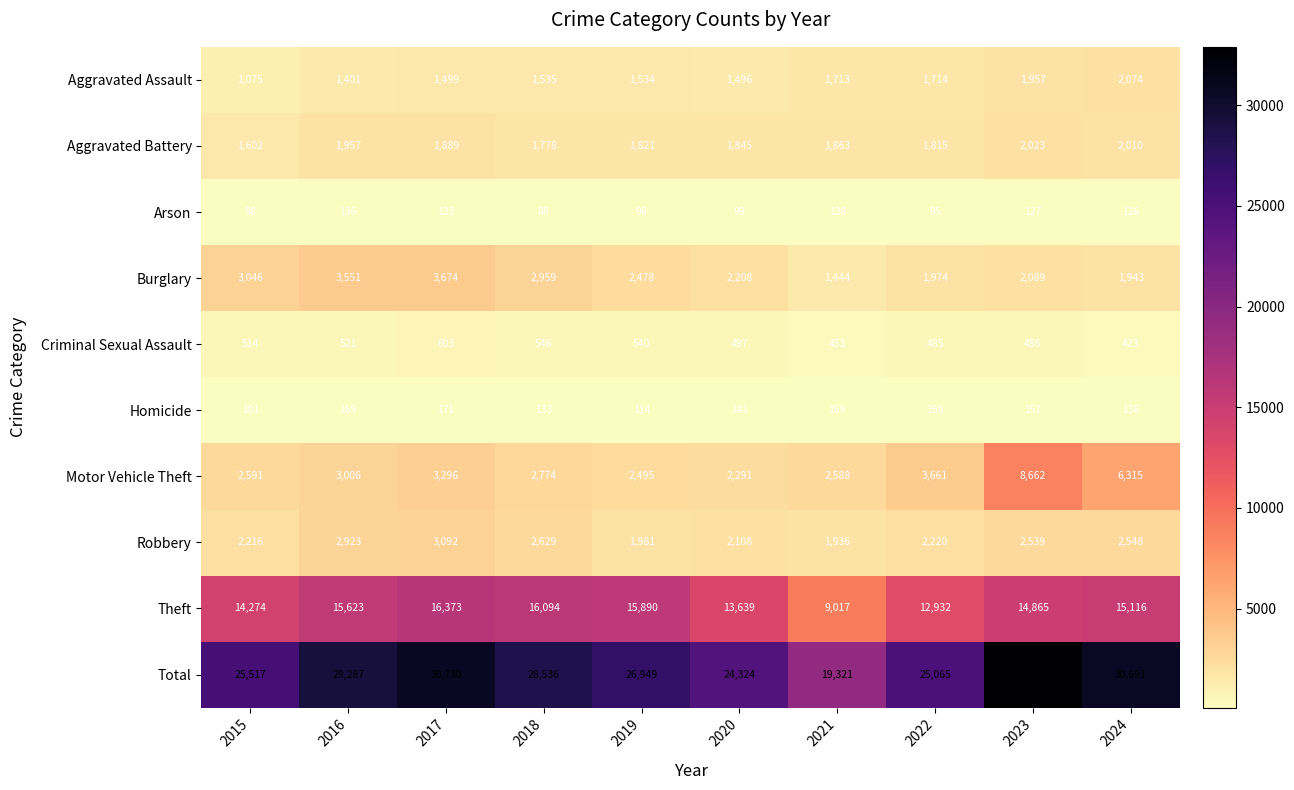

At how many categories does at least one series exceed 977?

10